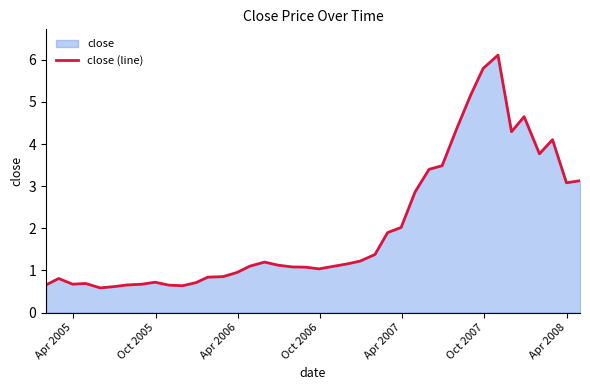

What is the smallest value displayed?

0.6